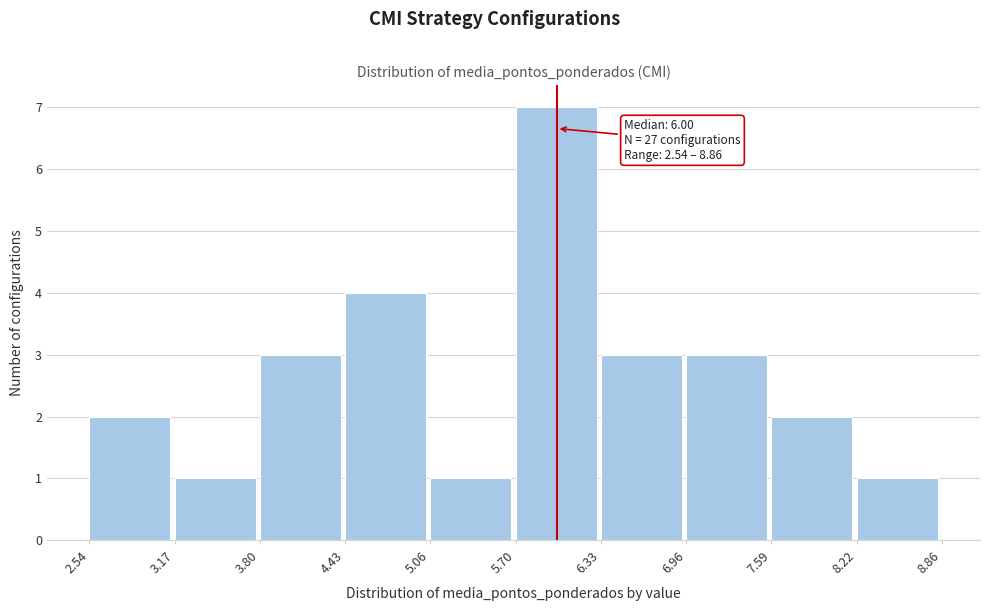

Which range on the x-axis has the tallest bar?

5.70 to 6.33